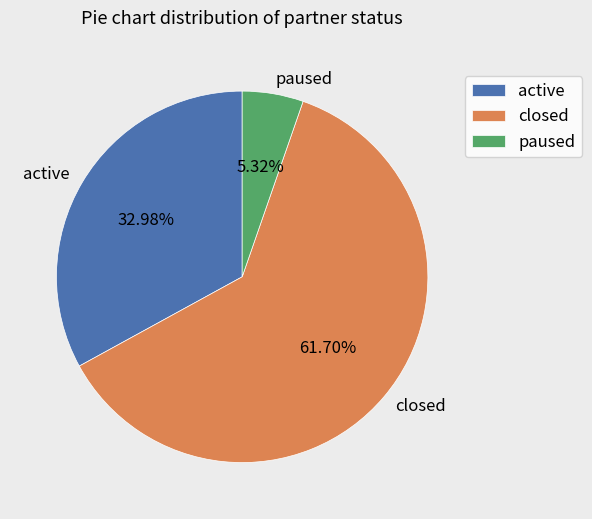

Which slice is the smallest?

paused